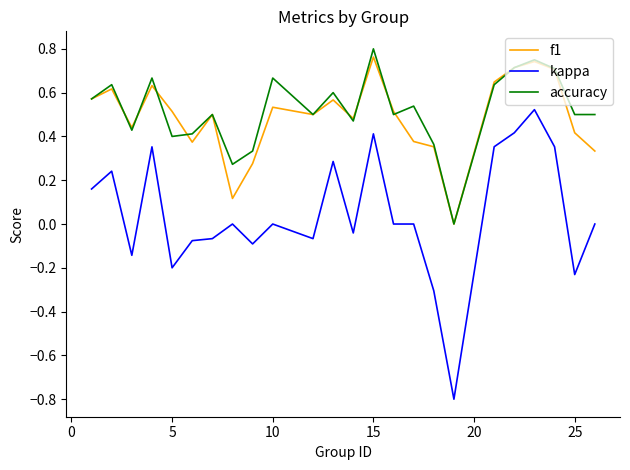

How many lines are shown in the chart?

3